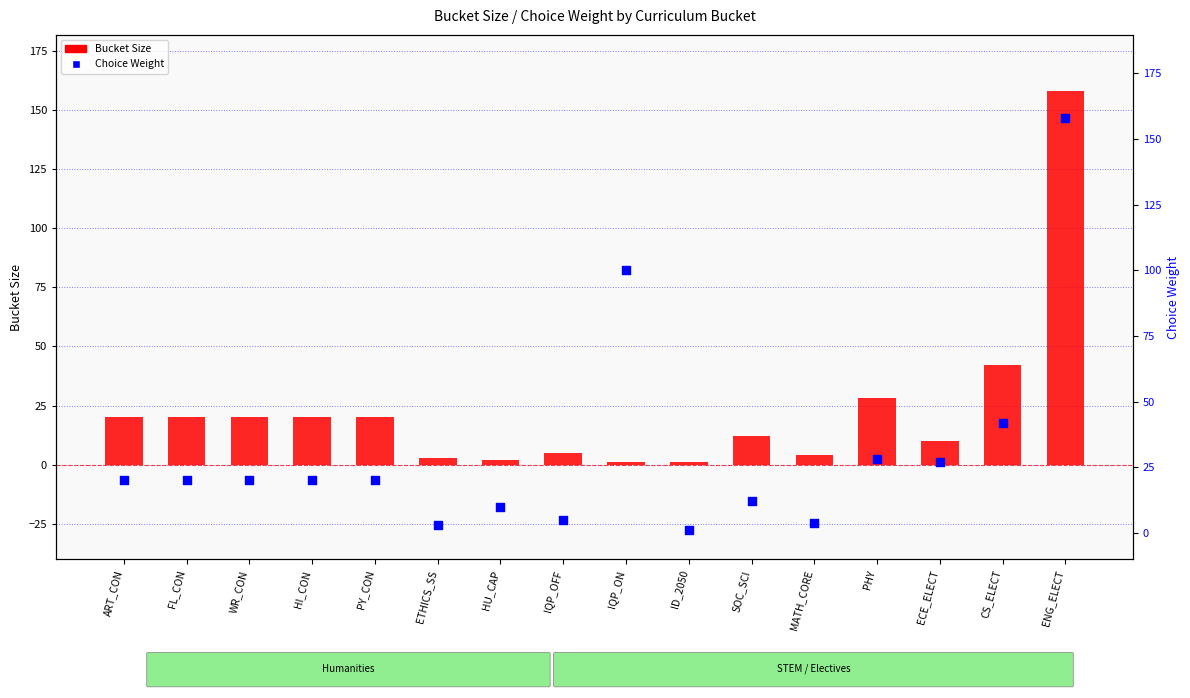

At which category is the sum across all series the highest?

ENG_ELECT